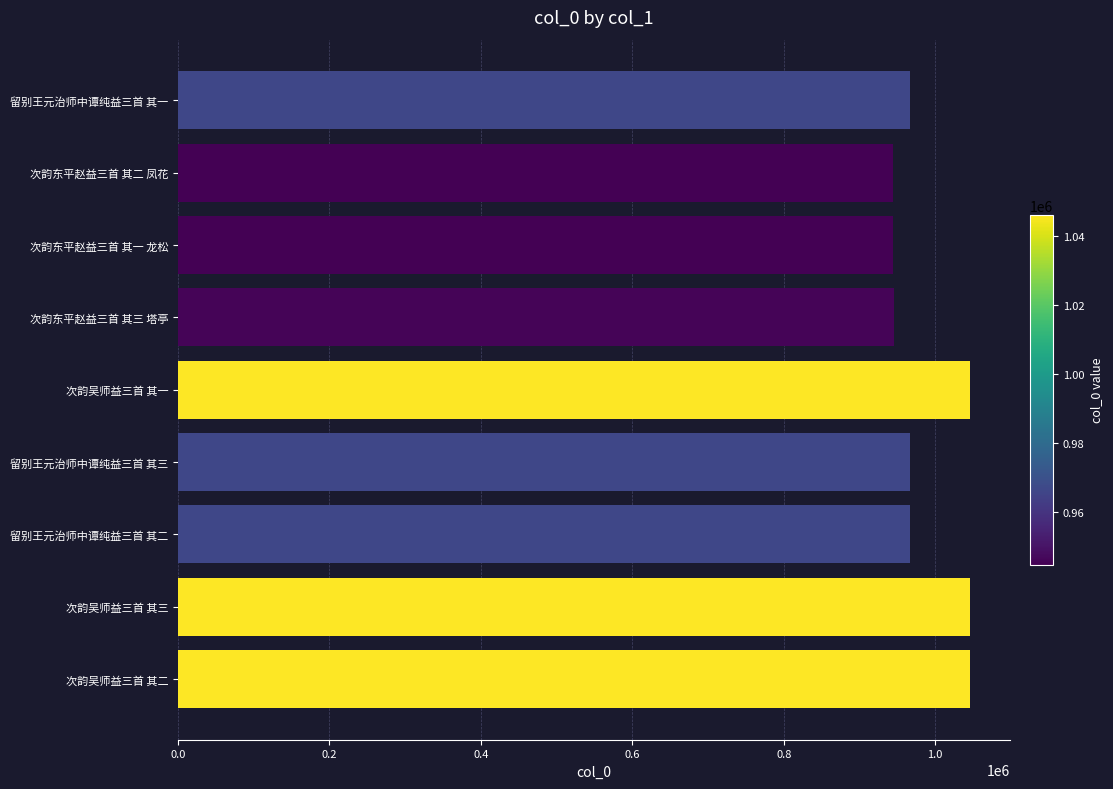

How many categories are shown in the chart?

9